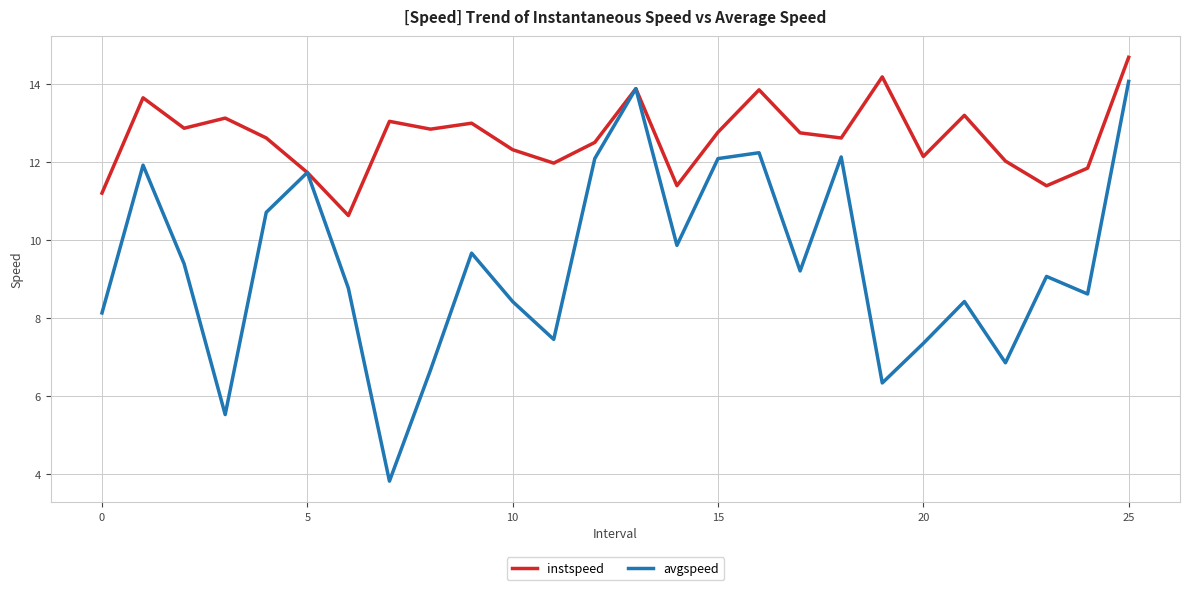

Which series has the largest total across all categories?

instspeed